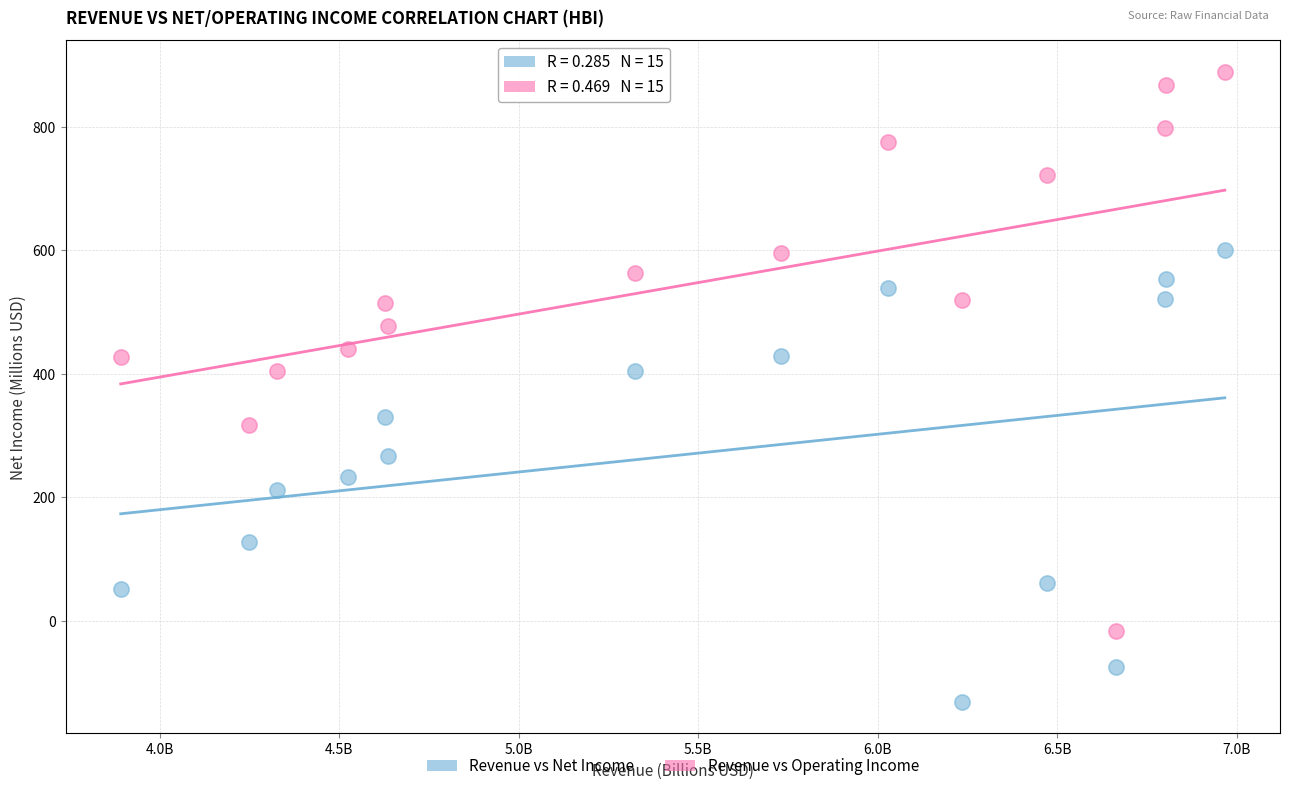

Which series has the widest spread of Y values?

Revenue vs Operating Income